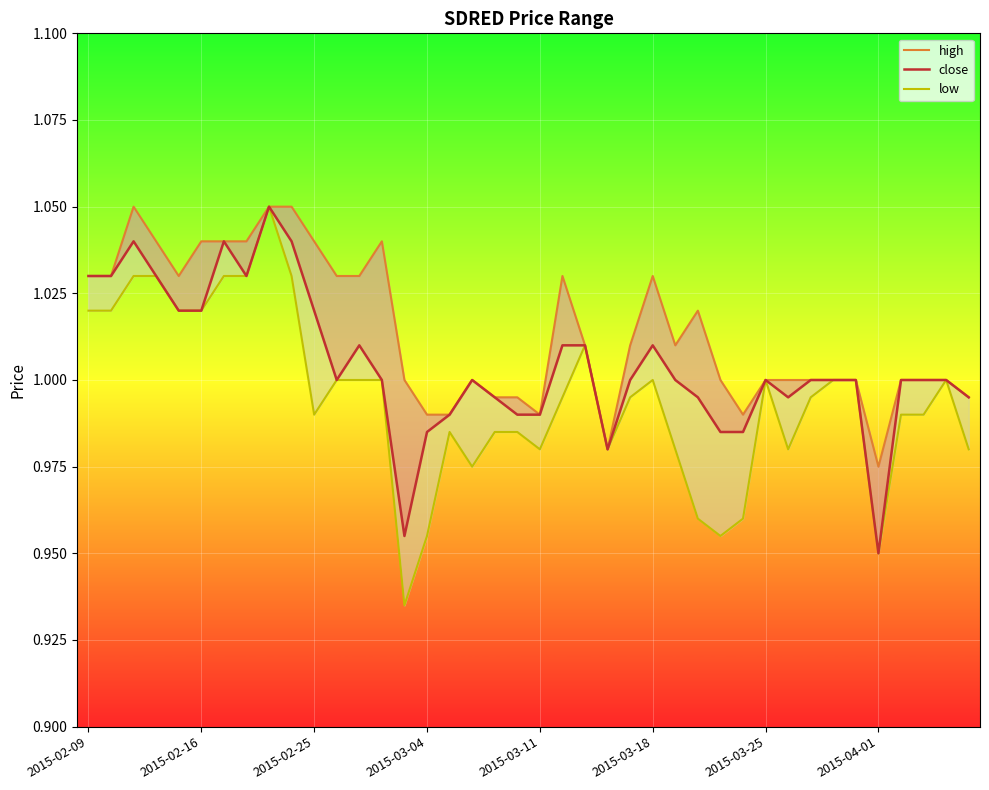

Rank the series by their maximum value, from highest to lowest.

high, close, low